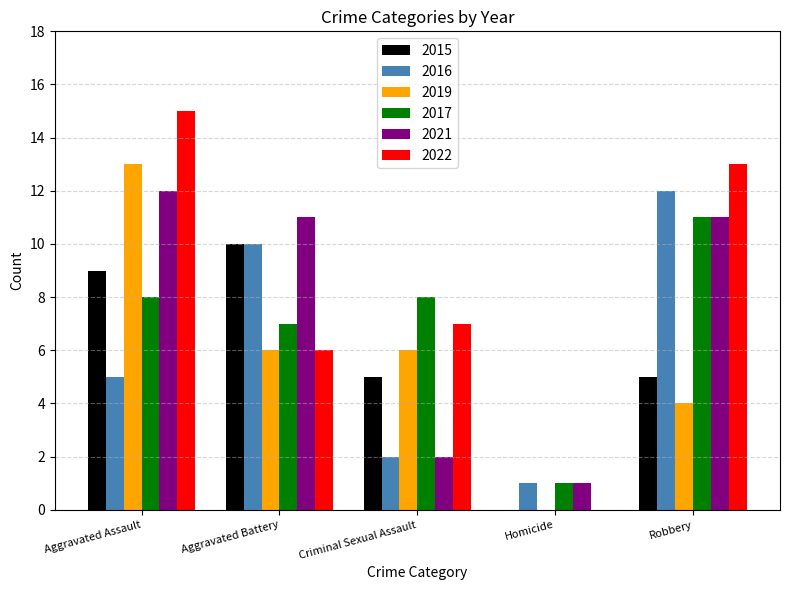

Does the chart contain stacked bars?

No